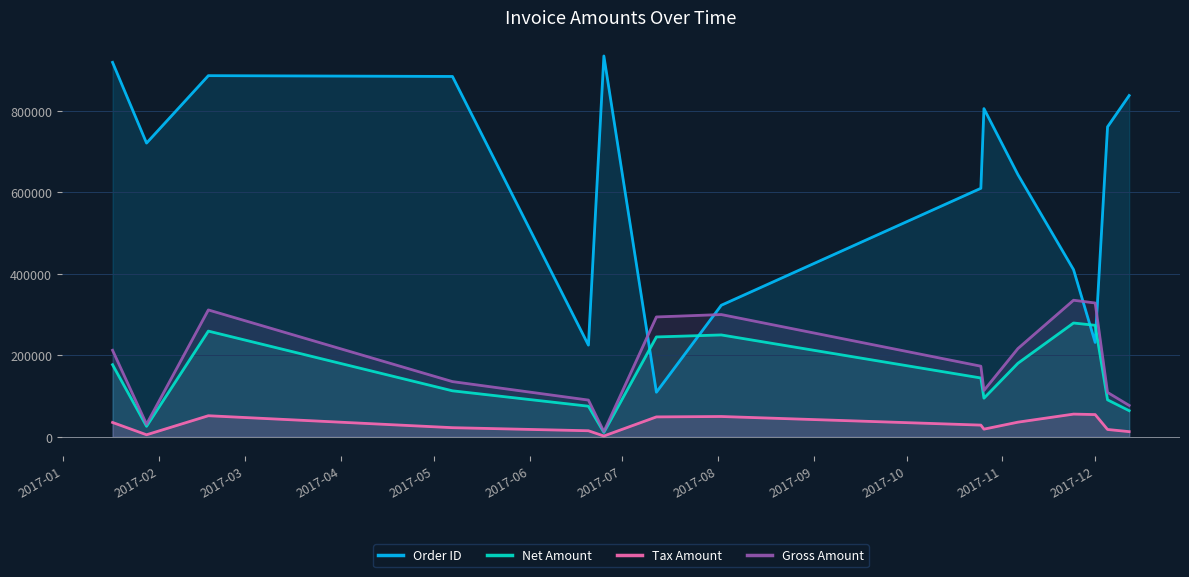

List the series in order of their peak value, highest first.

Order ID, Gross Amount, Net Amount, Tax Amount